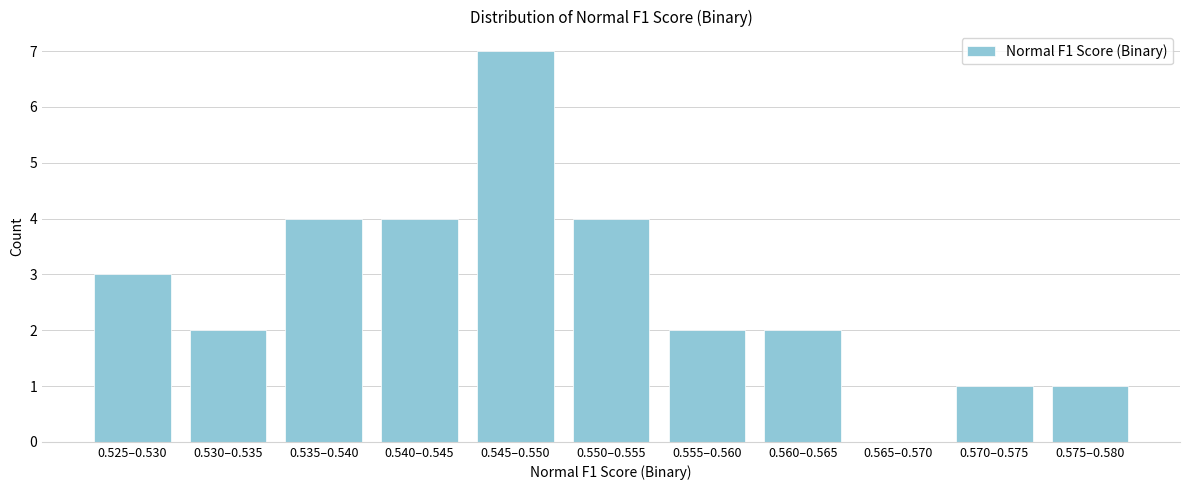

Reading left to right, extract all data points from this chart.

0.525–0.530=3	0.530–0.535=2	0.535–0.540=4	0.540–0.545=4	0.545–0.550=7	0.550–0.555=4	0.555–0.560=2	0.560–0.565=2	0.565–0.570=0	0.570–0.575=1	0.575–0.580=1